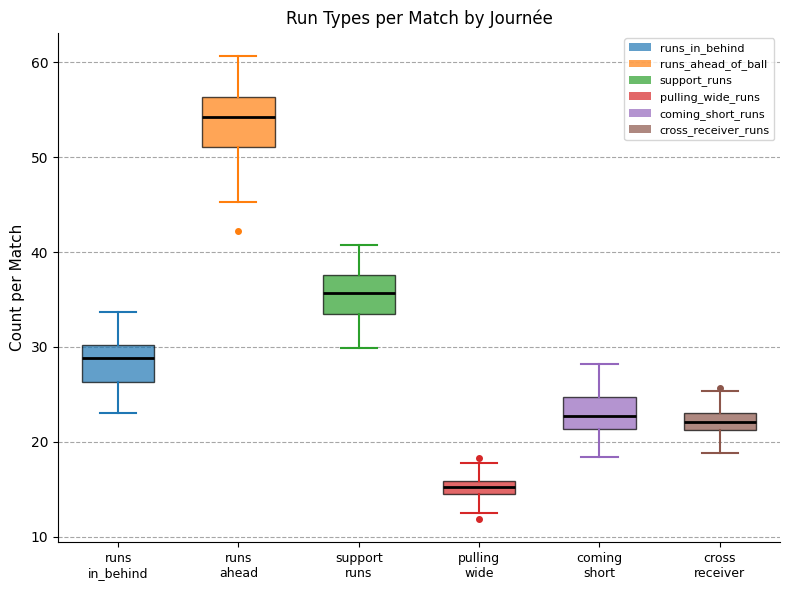

Where does the lower whisker of the box for cross receiver end on the y-axis? The values are not printed on the chart, so give them approximately, as read against the axis.

19